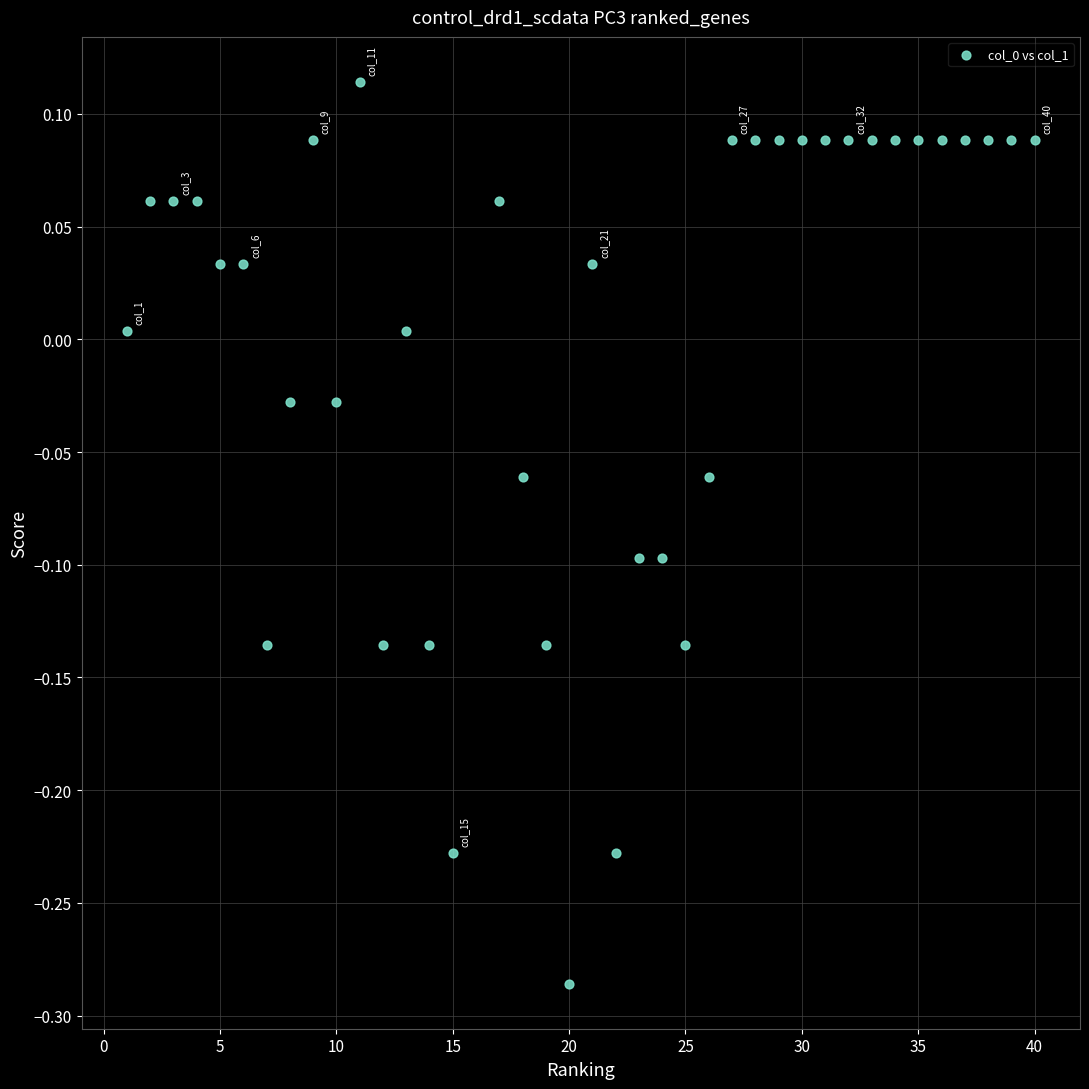

What is the range of X values (max minus min)?

39.0